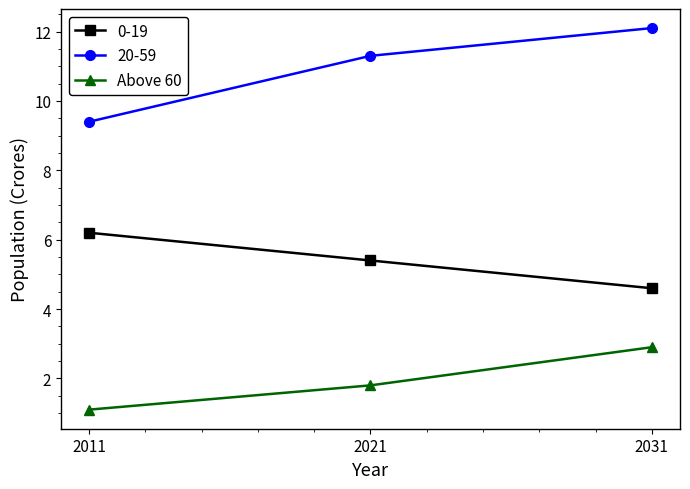

Reading left to right, list all the values displayed in this chart.

0-19: 2011=6.2	2021=5.4	2031=4.6
20-59: 2011=9.4	2021=11.3	2031=12.1
Above 60: 2011=1.1	2021=1.8	2031=2.9